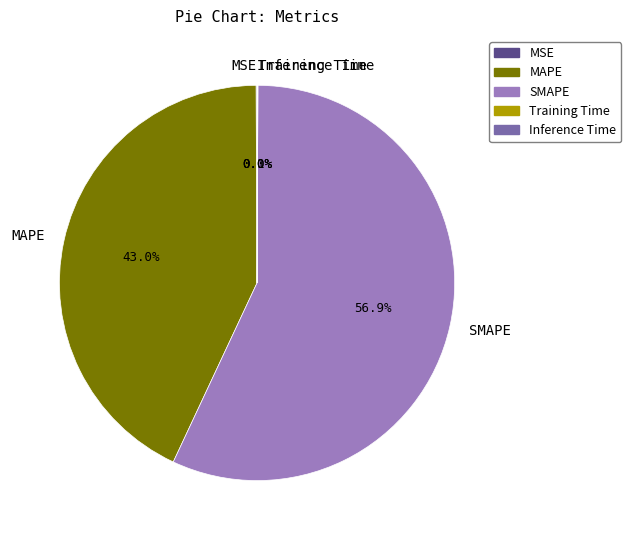

The MAPE slice represents 43% of the pie. True or false?

True